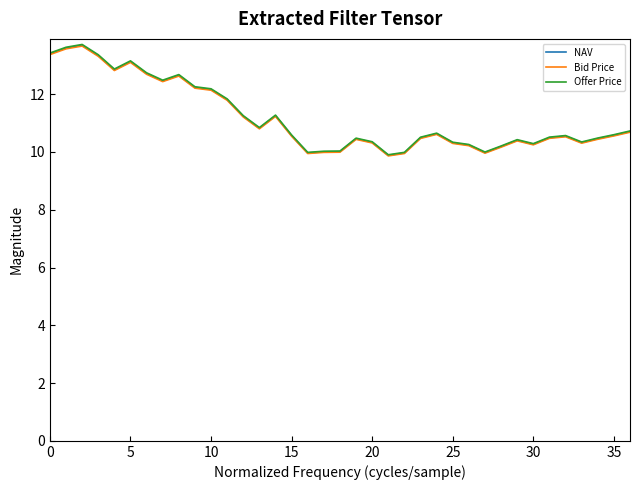

Which series has the widest spread of values?

Offer Price